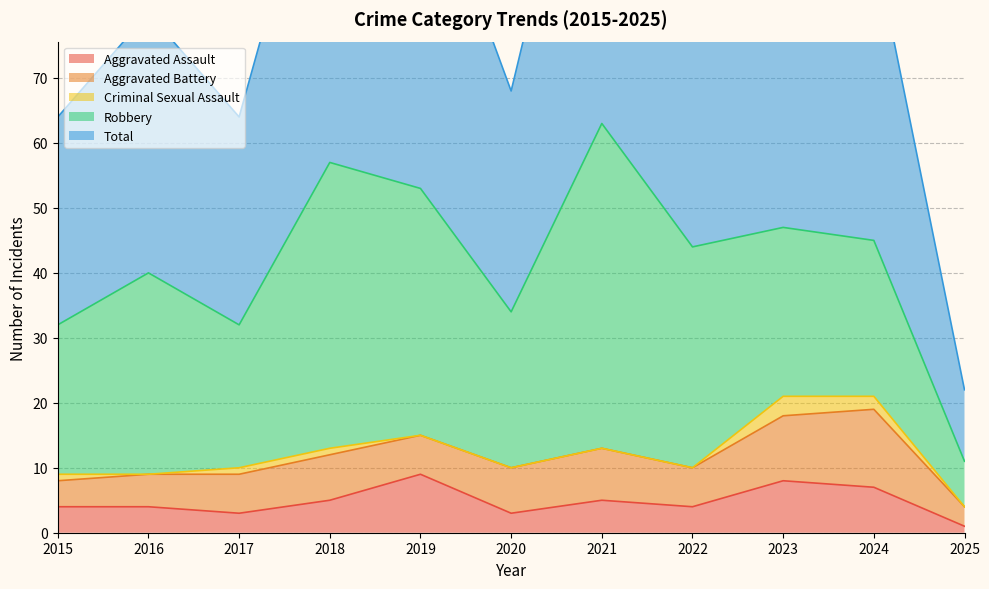

What is the total value across all series at 2020?

68